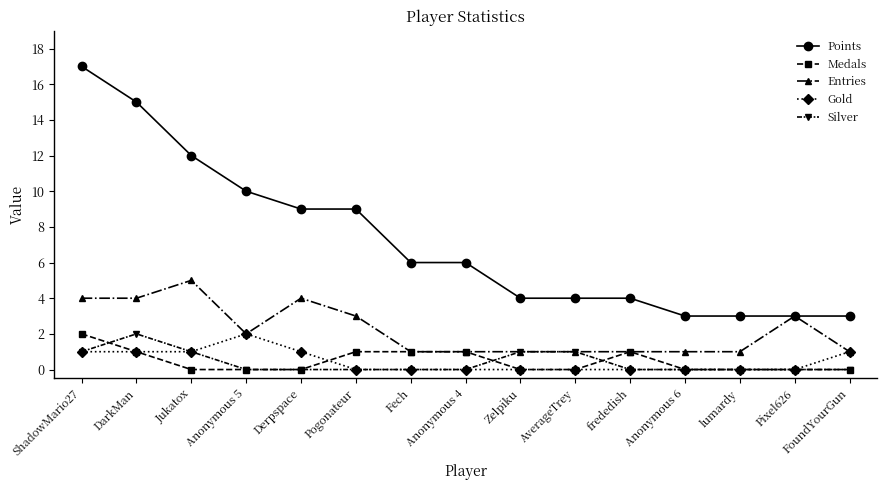

Reading left to right, extract all data points from this chart.

Points: 17	15	12	10	9	9	6	6	4	4	4	3	3	3	3
Medals: 2	1	0	0	0	1	1	1	0	0	1	0	0	0	0
Entries: 4	4	5	2	4	3	1	1	1	1	1	1	1	3	1
Gold: 1	1	1	2	1	0	0	0	0	0	0	0	0	0	1
Silver: 1	2	1	0	0	0	0	0	1	1	0	0	0	0	0